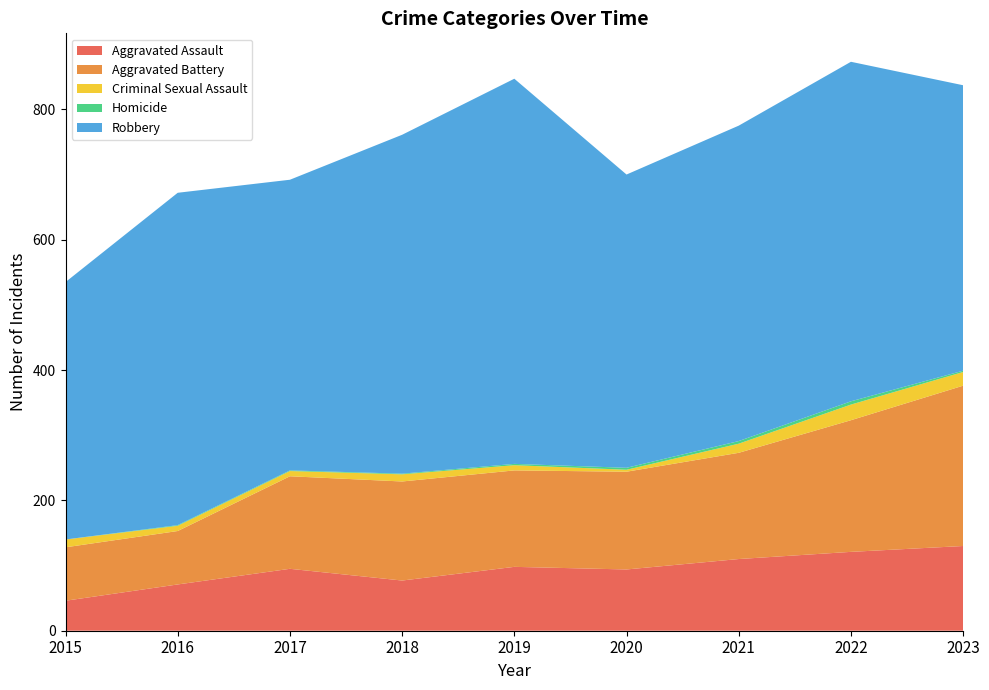

Reading left to right, transcribe all the data shown in this chart.

Aggravated Assault: 2015=46	2016=71	2017=95	2018=77	2019=98	2020=94	2021=110	2022=121	2023=130
Aggravated Battery: 2015=82	2016=82	2017=142	2018=152	2019=148	2020=150	2021=163	2022=202	2023=246
Criminal Sexual Assault: 2015=12	2016=8	2017=8	2018=11	2019=8	2020=3	2021=14	2022=24	2023=21
Homicide: 2015=0	2016=1	2017=1	2018=1	2019=2	2020=3	2021=4	2022=5	2023=2
Robbery: 2015=395	2016=510	2017=446	2018=520	2019=591	2020=450	2021=484	2022=521	2023=438